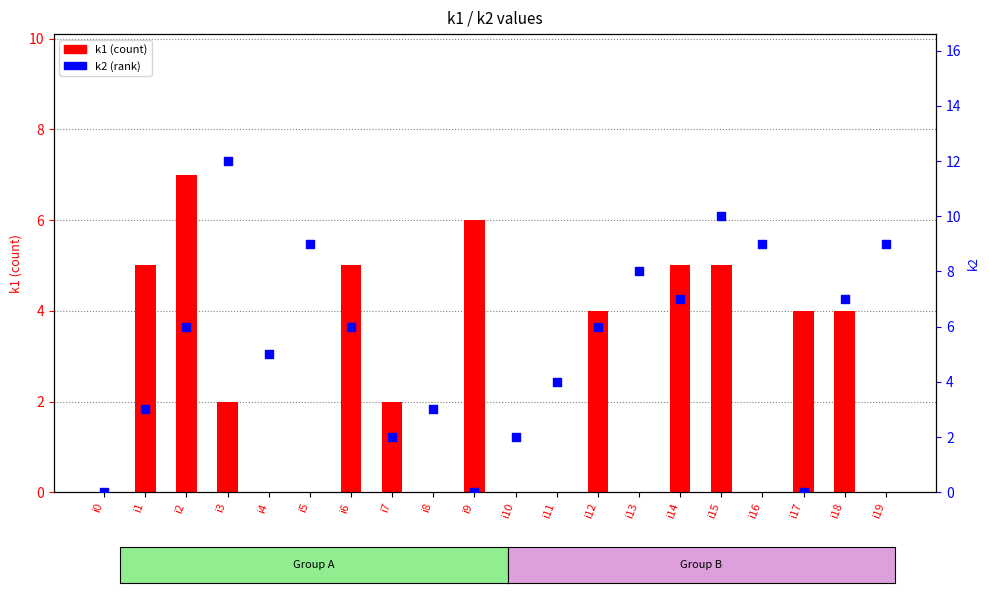

What is the total value across all series at i13?

8